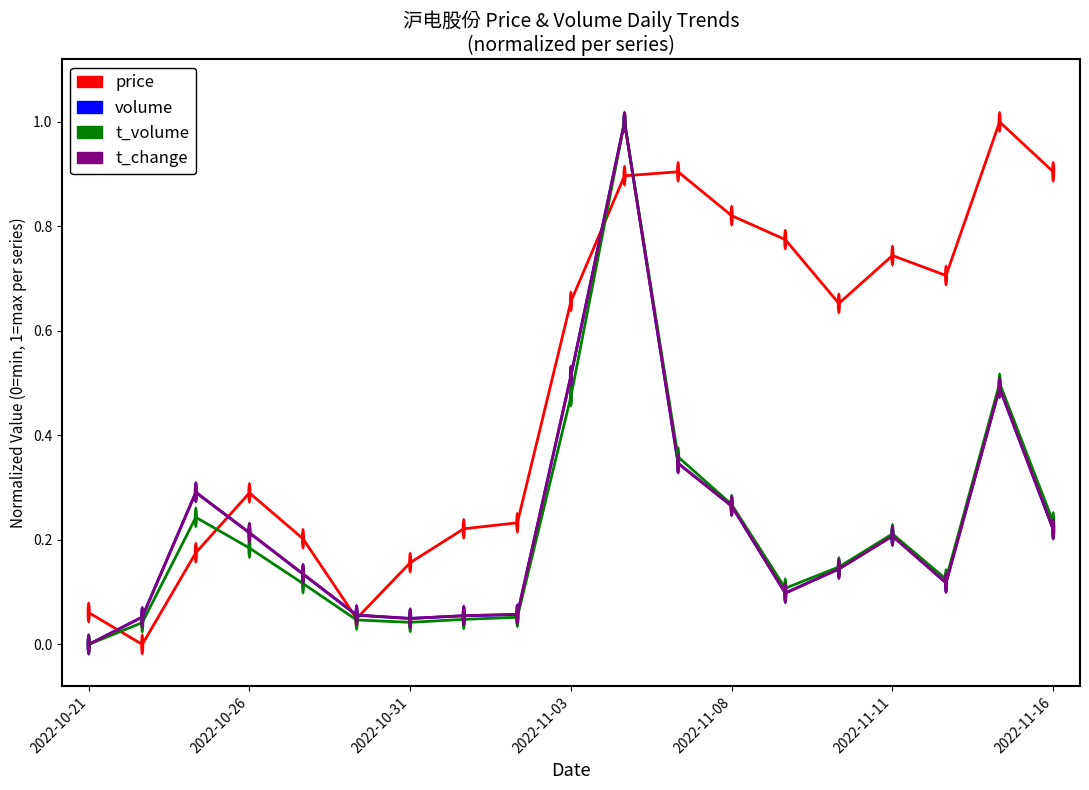

Which series has the largest total across all categories?

price